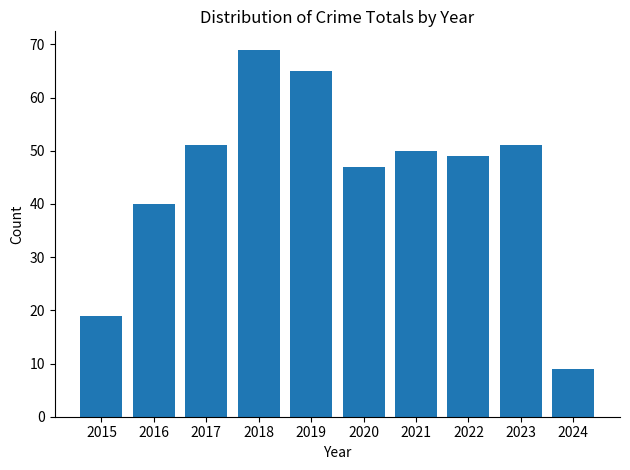

How many values are below 50?

5